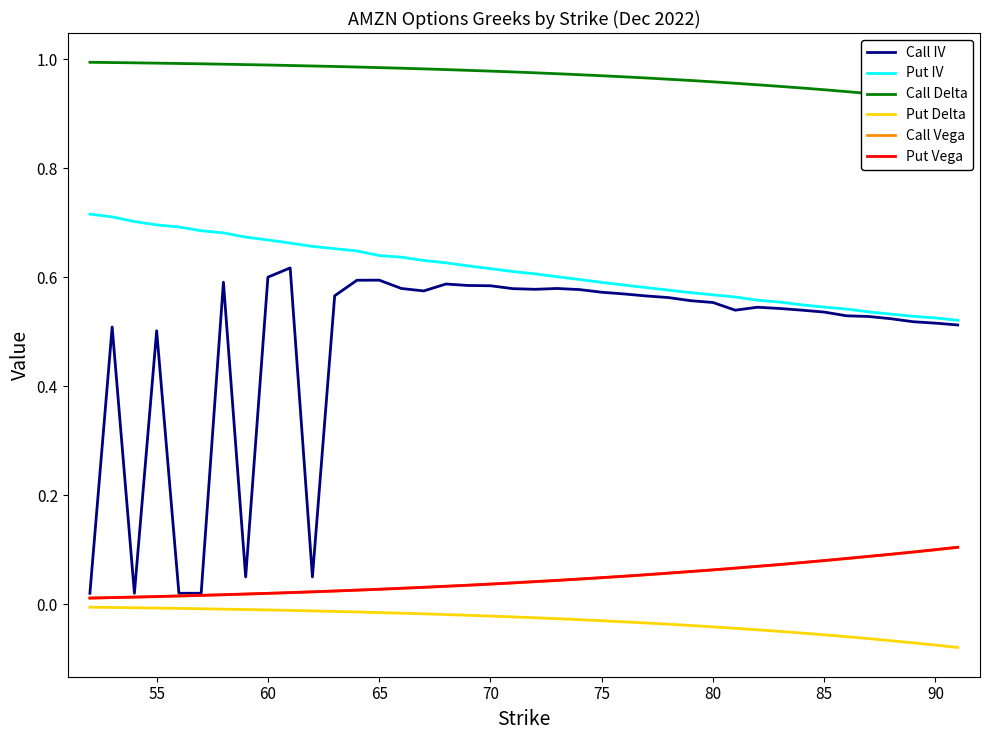

True or false: Call Vega and Put IV cross at least once.

False